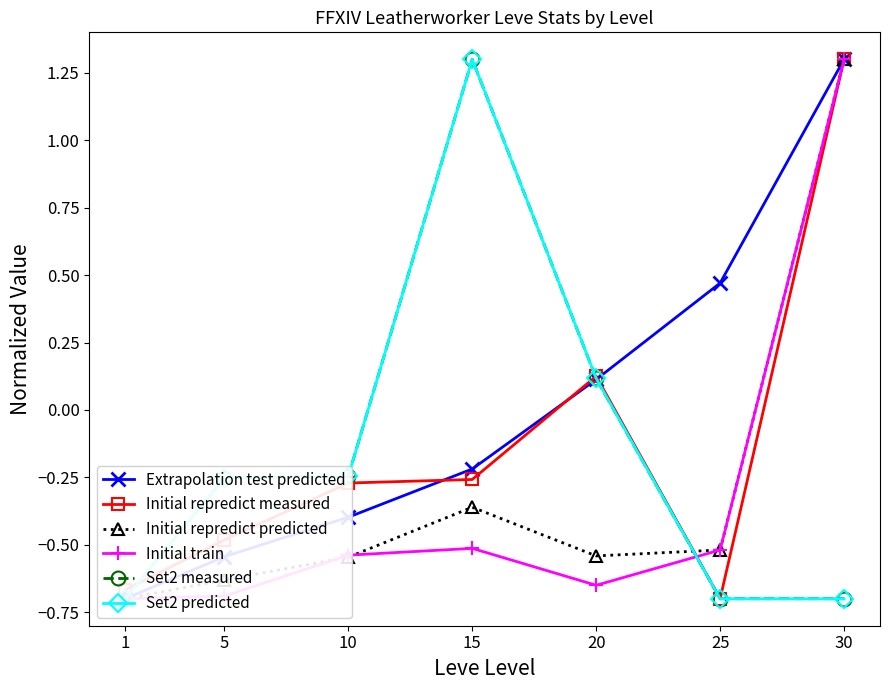

What is the value of the Set2 measured point at the 2nd from the left?

-0.3